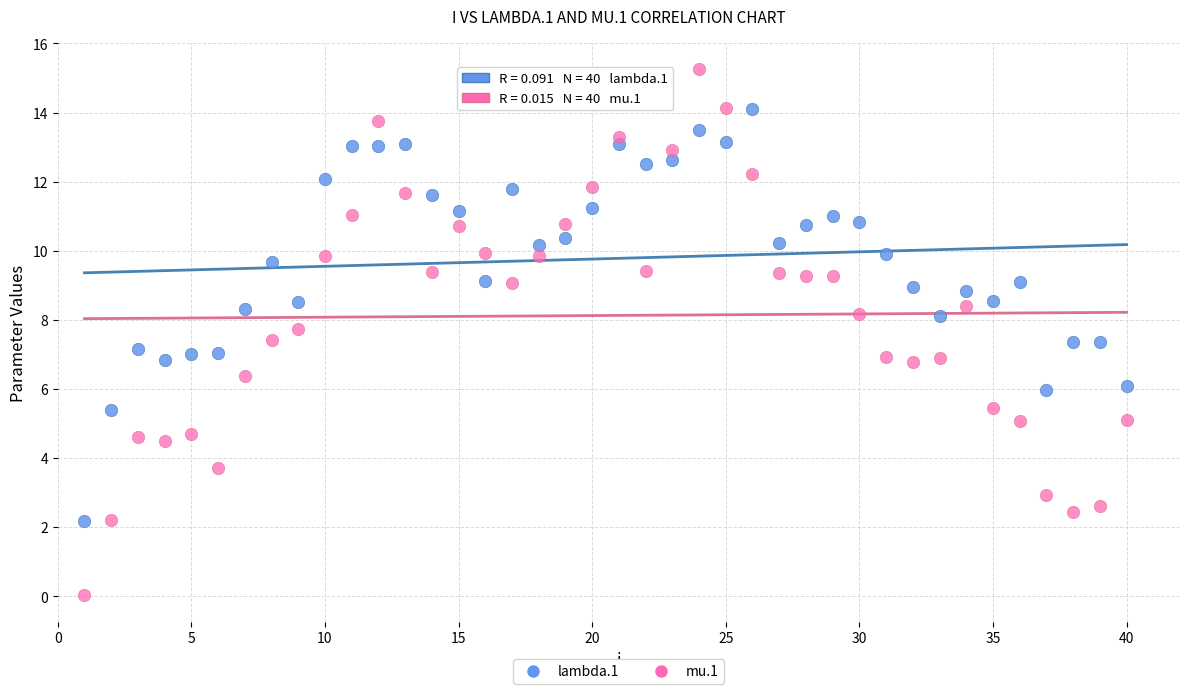

Which series contains the lowest Y value?

mu.1